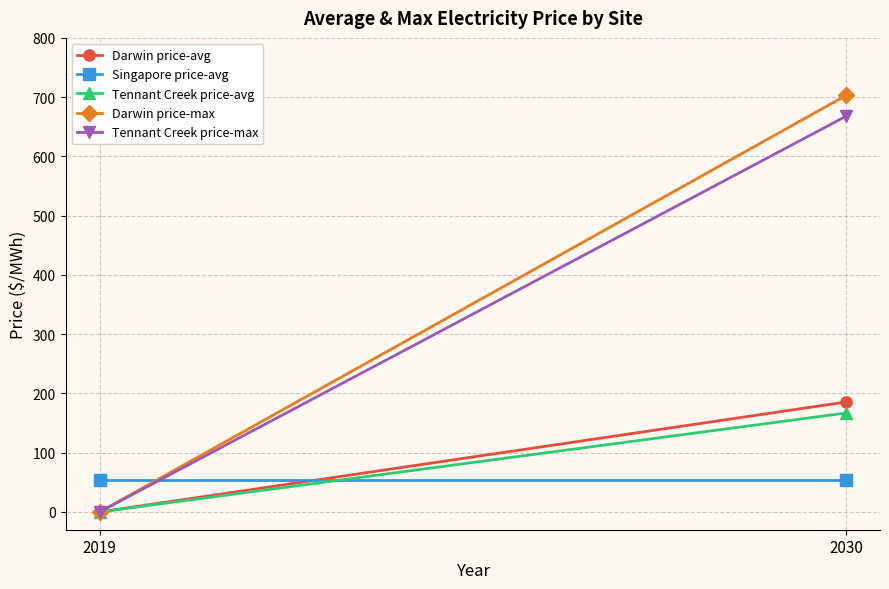

At 2019, list the series in order from smallest to largest.

Darwin price-avg, Tennant Creek price-avg, Darwin price-max, Tennant Creek price-max, Singapore price-avg